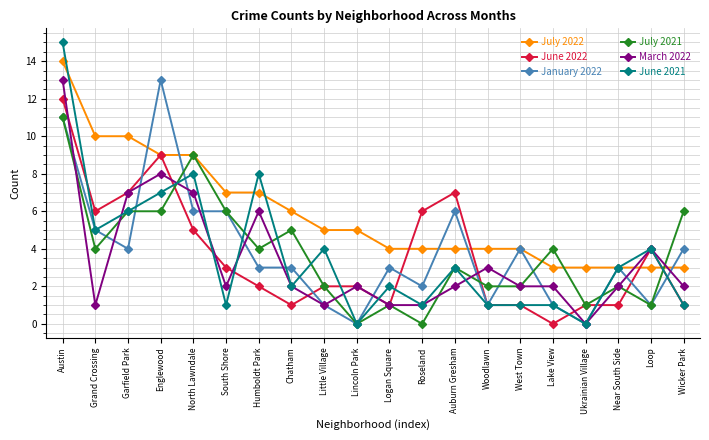

Where is the first local minimum for July 2021?

Grand Crossing